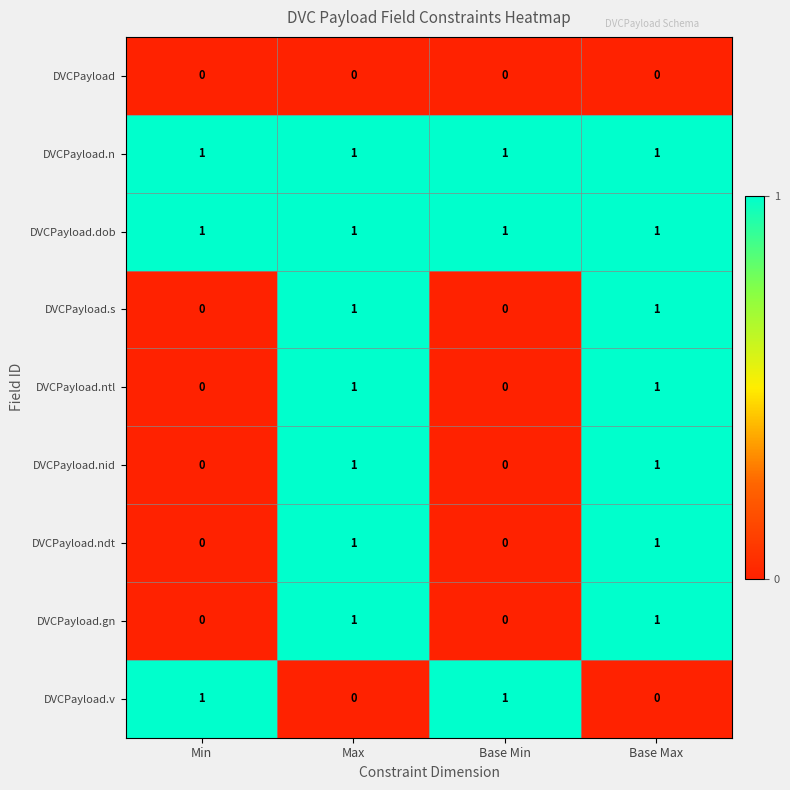

What is the sum of all DVCPayload.dob values?

4